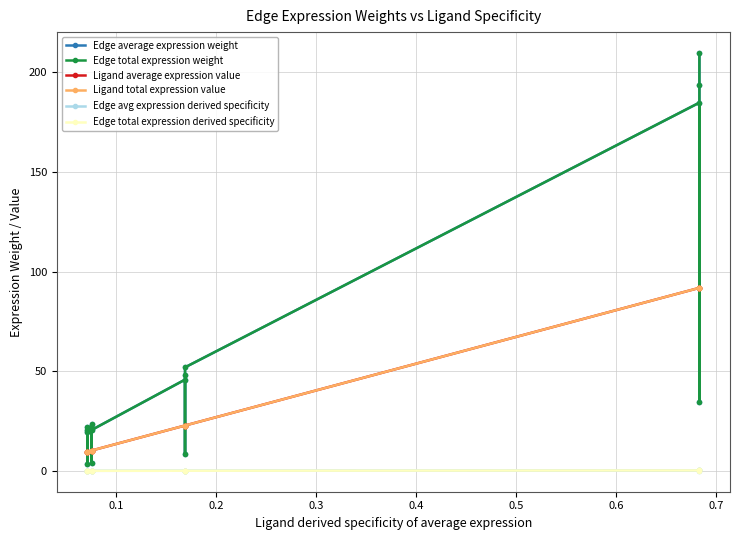

True or false: Edge total expression derived specificity has a value of 0.0 at 0.6.

True